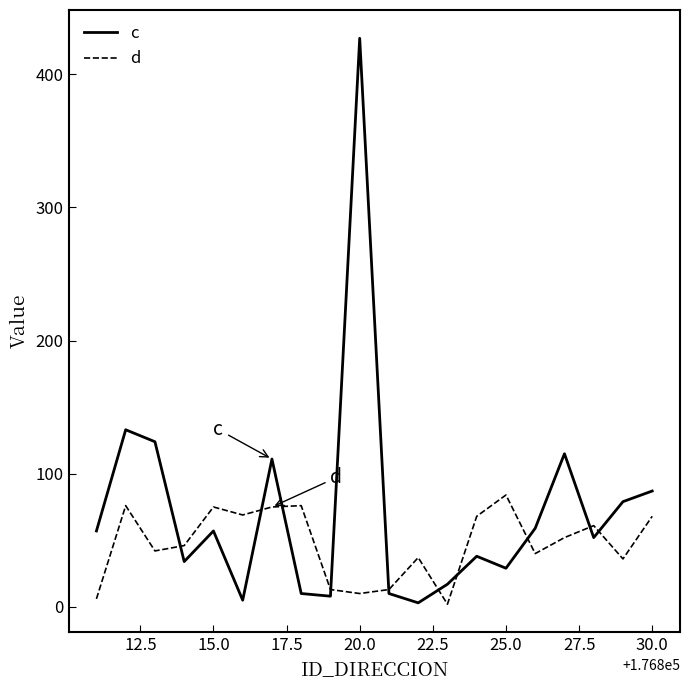

What are all the series names shown in the legend?

c, d